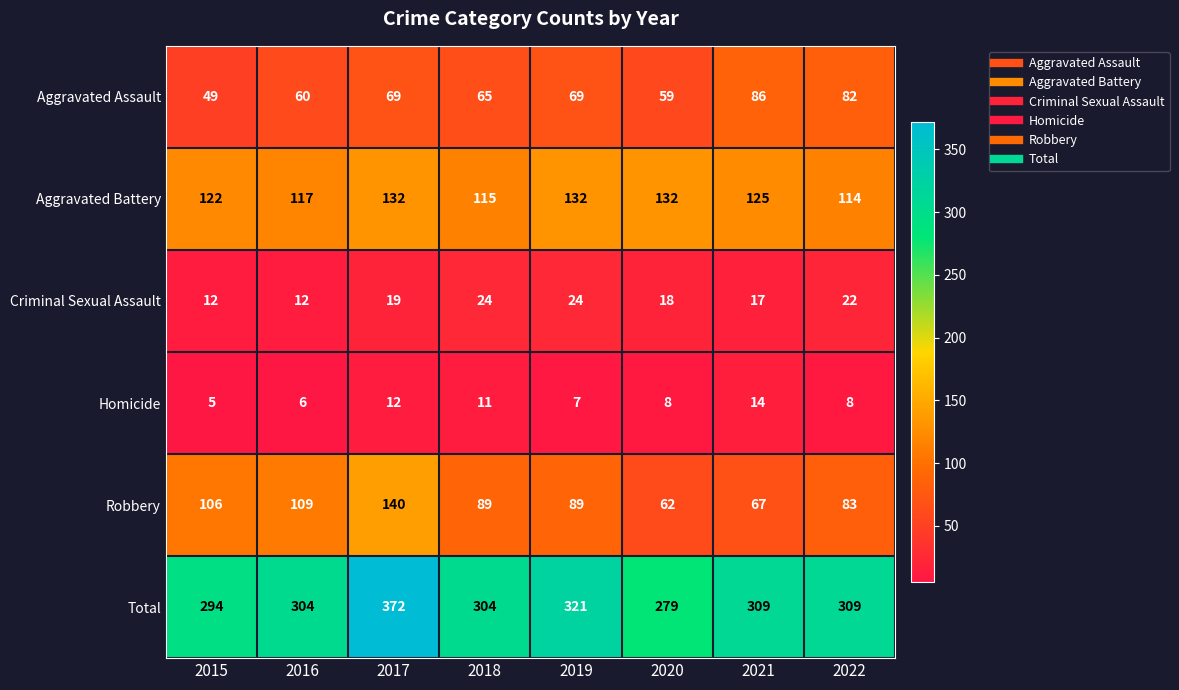

List the series in order of their peak value, lowest first.

Homicide, Criminal Sexual Assault, Aggravated Assault, Aggravated Battery, Robbery, Total